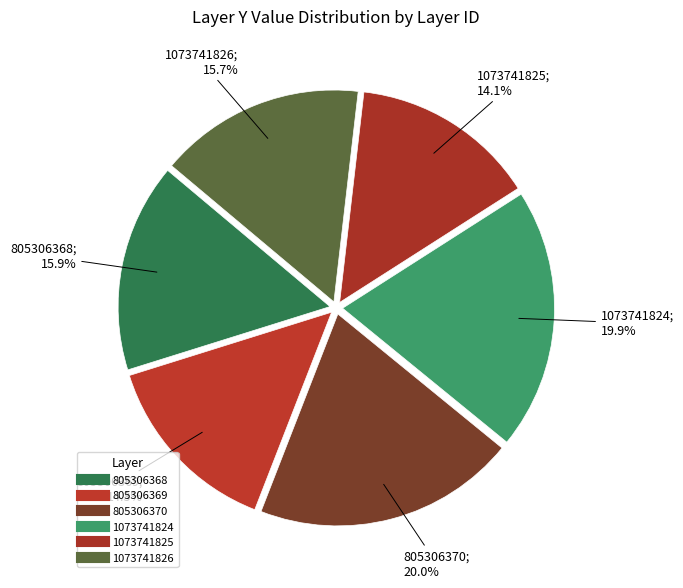

How many slices are in this pie chart?

6